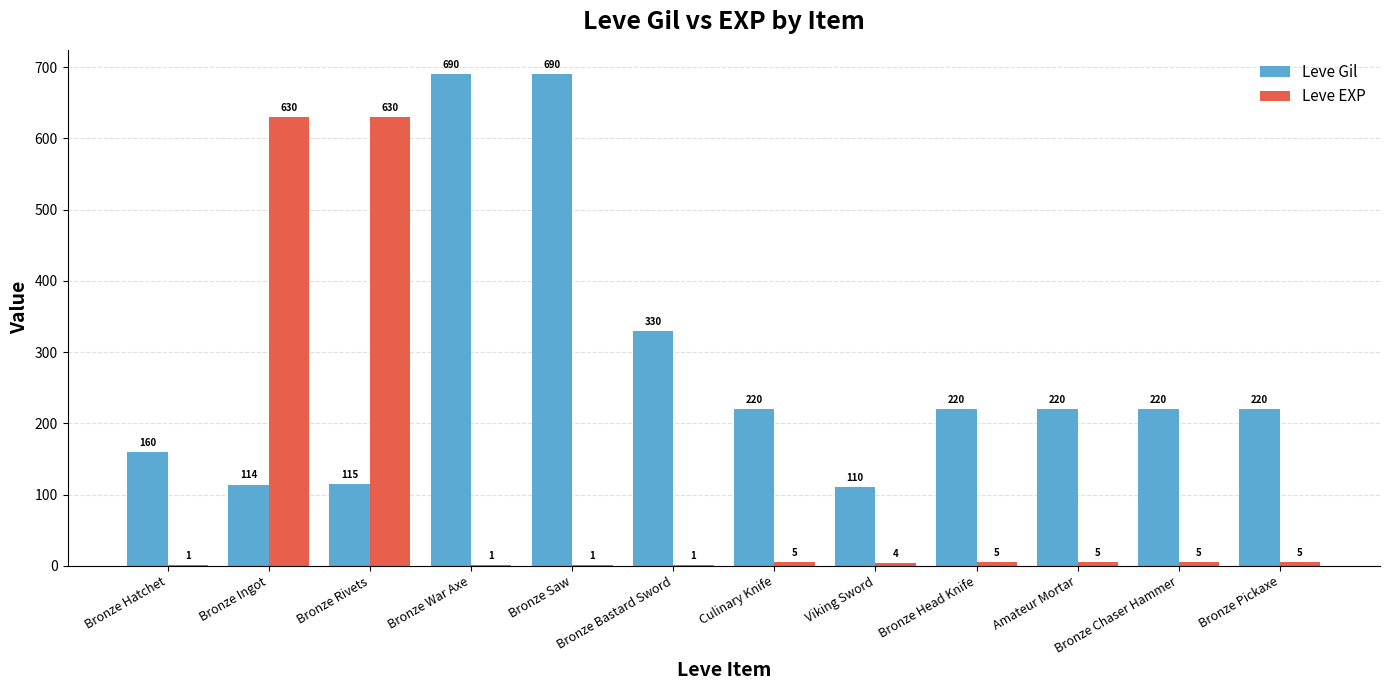

The value of Leve EXP at Bronze Pickaxe is 5. True or false?

True